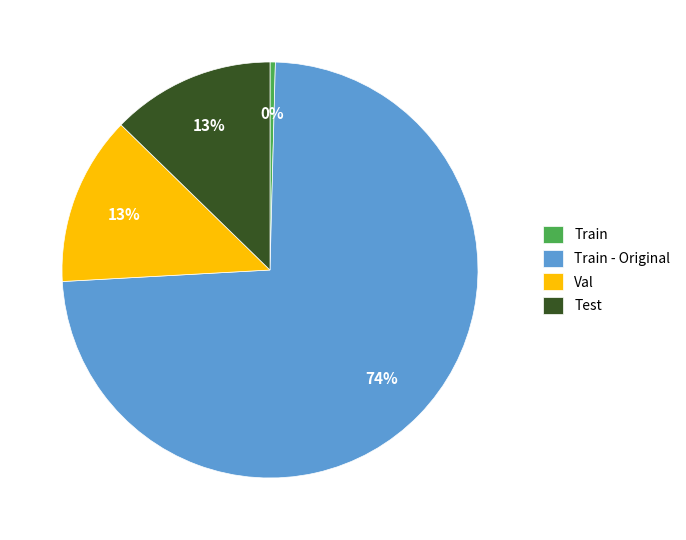

Which has a higher value, Train or Test?

Test